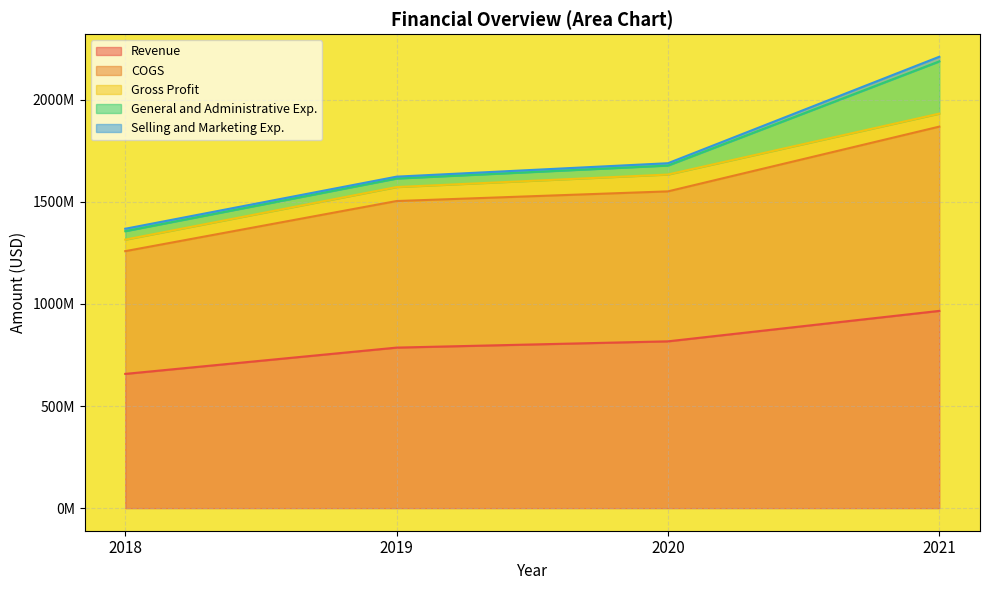

Reading left to right, what are all the values shown in this chart?

Revenue: 657609000	786360000	817075000	966220000
COGS: 601150000	717888000	734493000	902558000
Gross Profit: 56459000	68472000	82582000	63662000
General and Administrative Exp.: 41497000	41827000	44016000	255884000
Selling and Marketing Exp.: 11737000	9156000	11343000	22750000